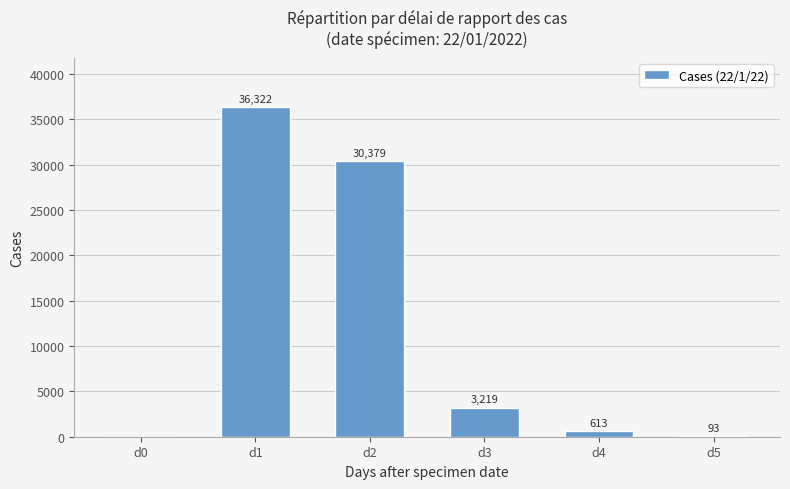

Between d3 and d5, which is larger?

d3